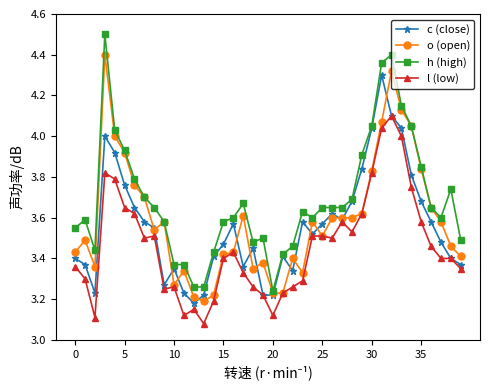

True or false: h (high) has more than 2 points higher than both neighbors.

True